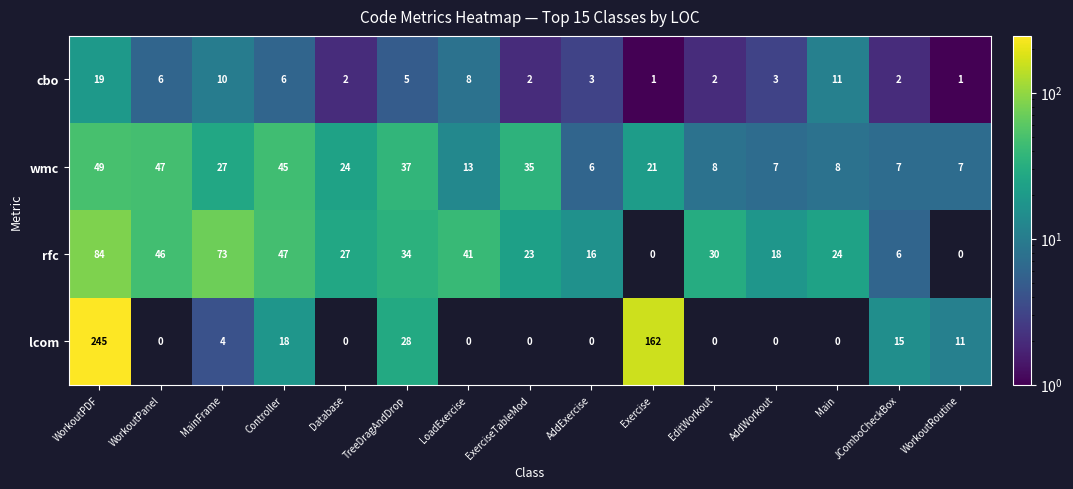

Which series has the widest spread of values?

lcom